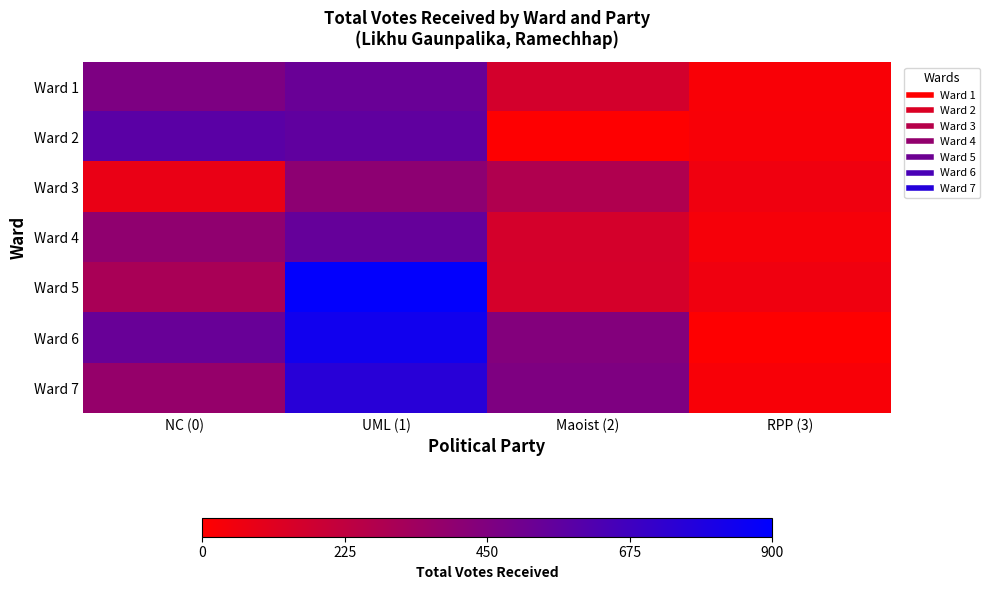

At which category is the sum across all series the highest?

UML (1)